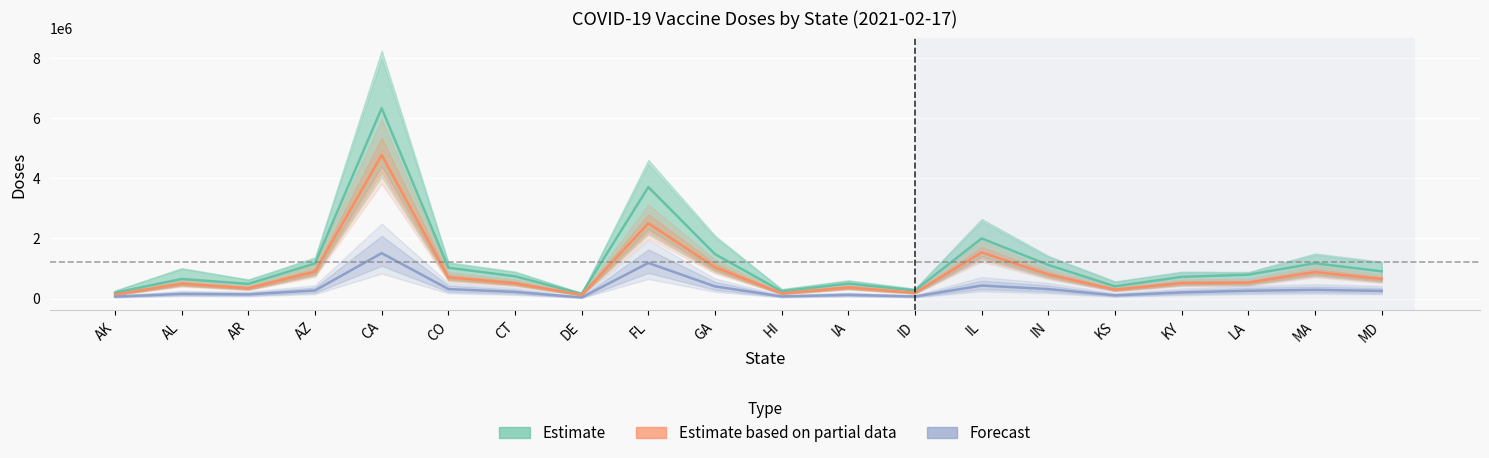

Where is Estimate based on partial data nearest to the value 2442629?

FL